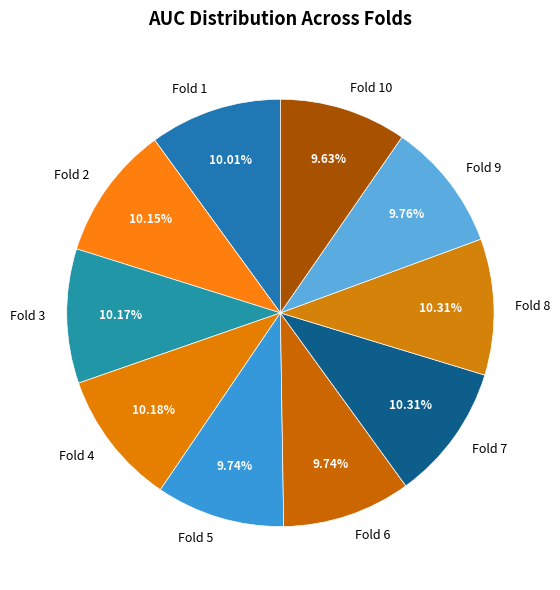

To the nearest percent, what is the difference between the largest and smallest slice percentages?

1%